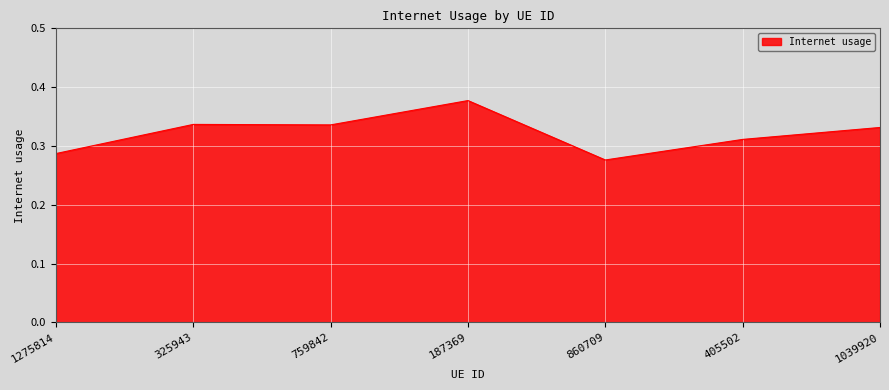

Which category has the lowest value across all series?

860709